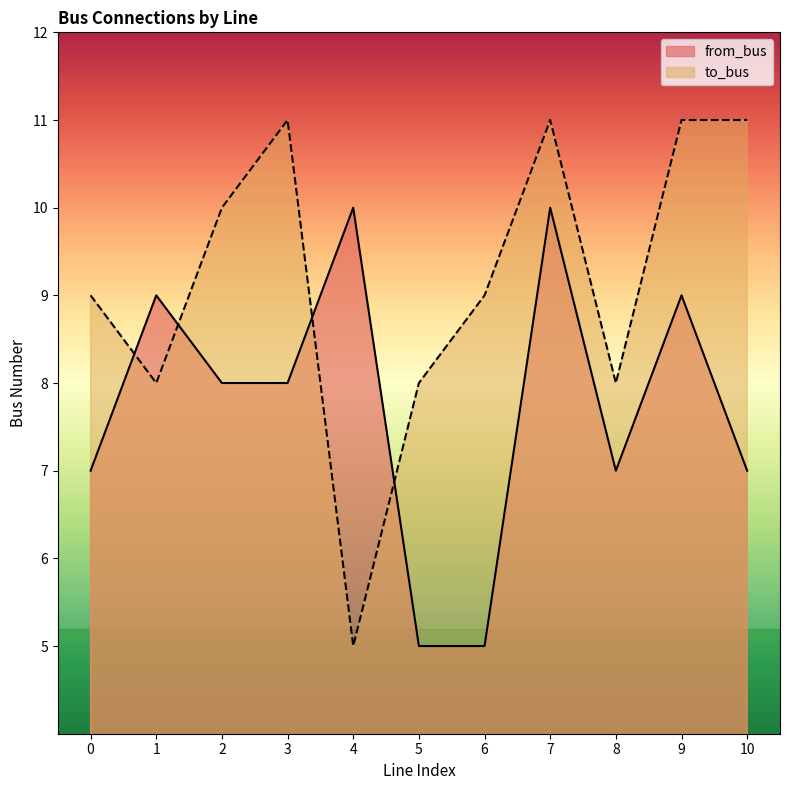

At which label is to_bus closest to 8?

1